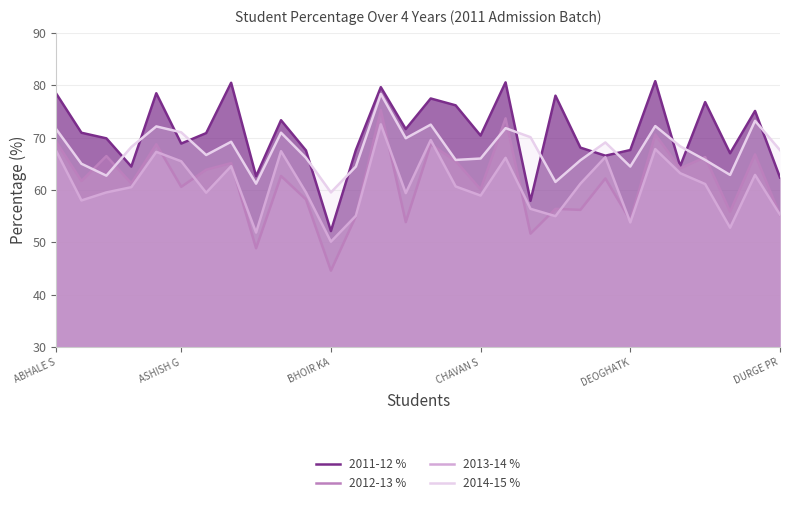

How many lines are shown in the chart?

4